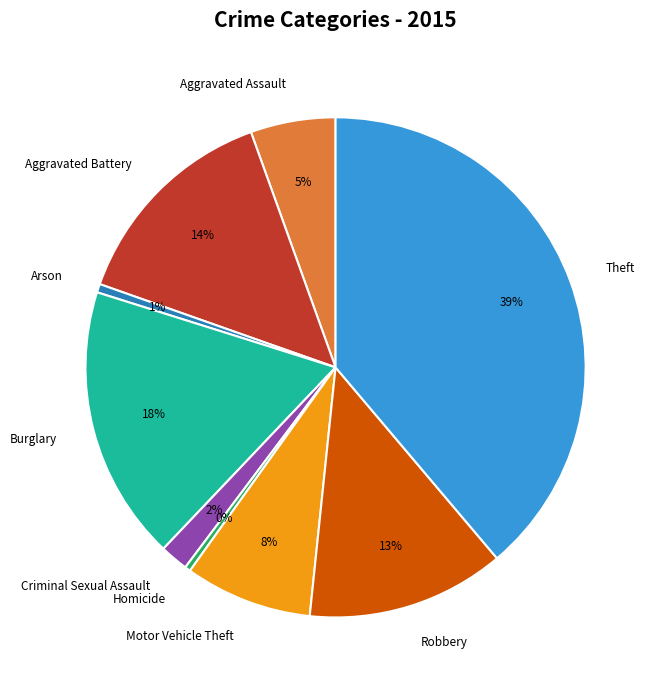

Does Arson account for over 50% of the chart?

No